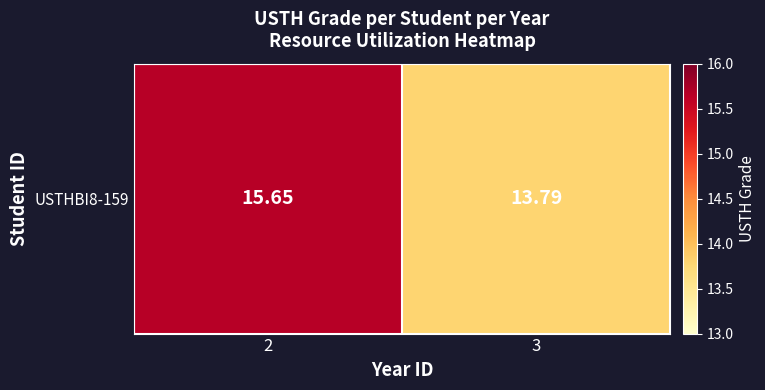

Count the number of data series in this chart.

1